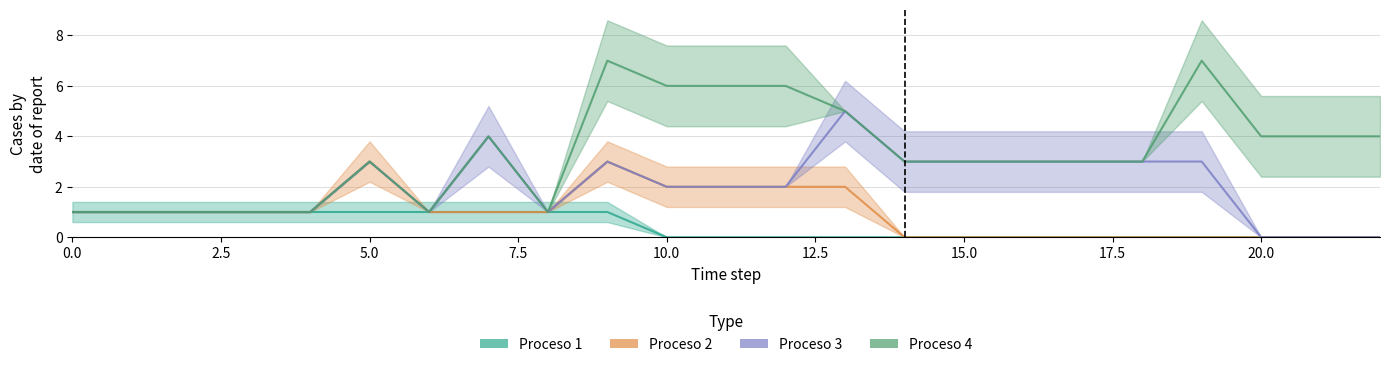

At how many categories does at least one series exceed 0?

23